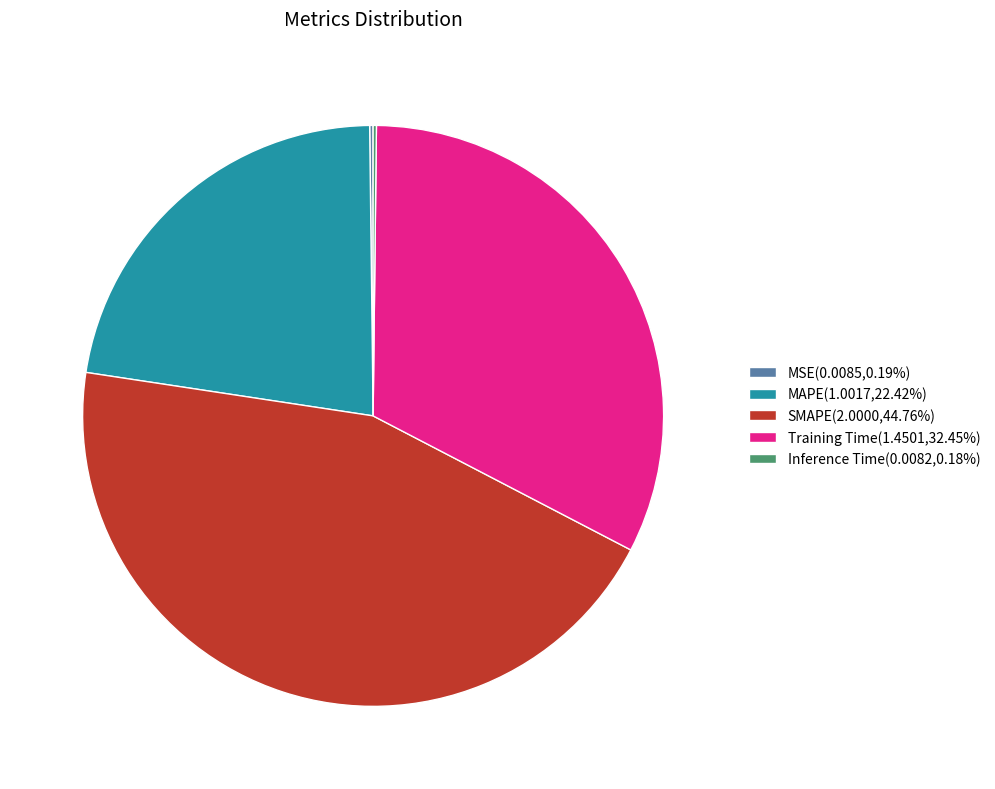

Do MAPE(1.0017,22.42%) and SMAPE(2.0000,44.76%) together represent more than half of the pie?

Yes